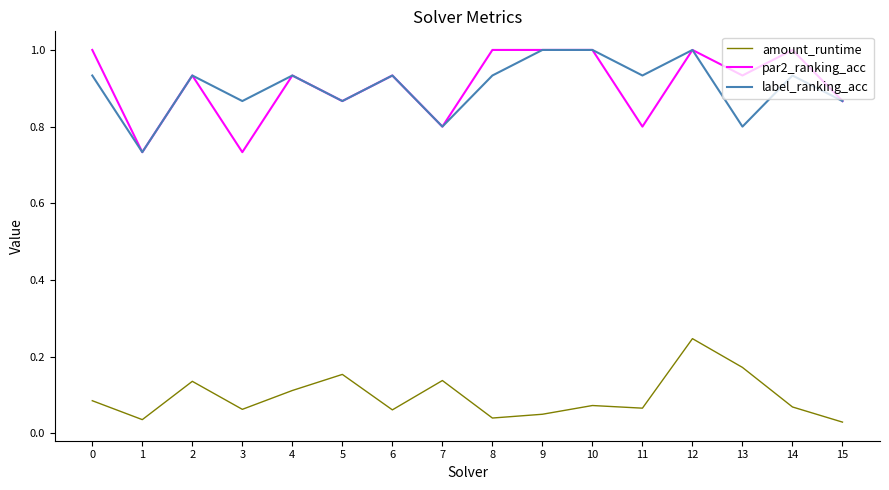

Is this an area chart (filled region under the line)?

No